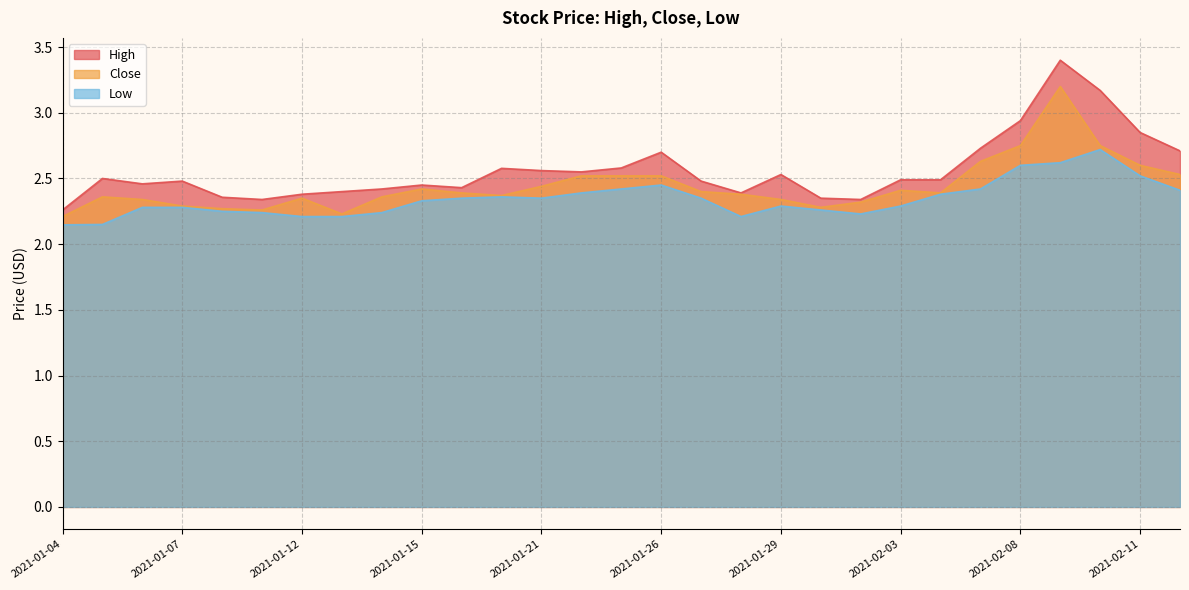

Rank the series by their average value, from lowest to highest.

Low, Close, High